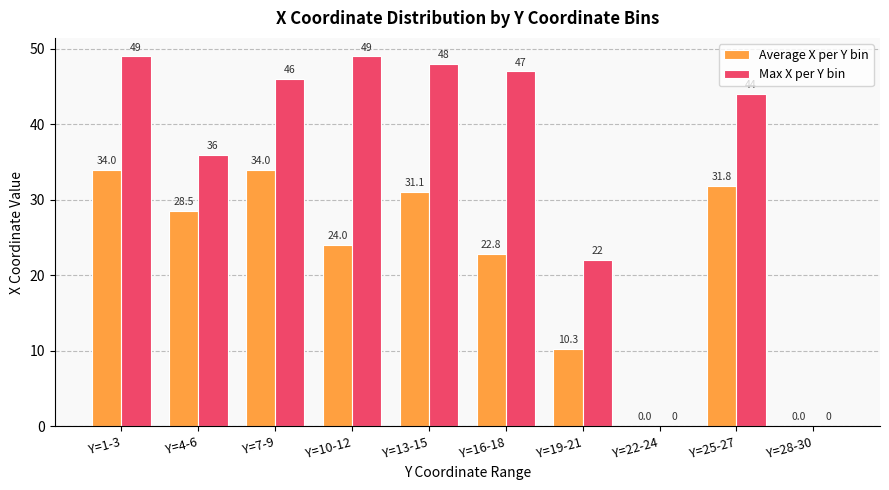

What is the total value across all series at Y=7-9?

80.0